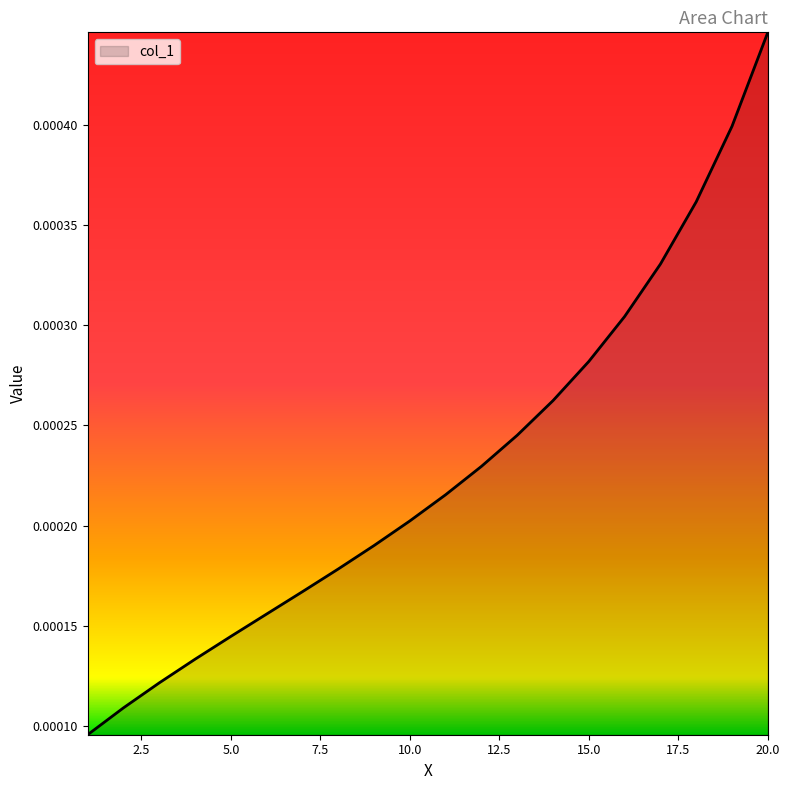

Where is the data nearest to the value 0?

1